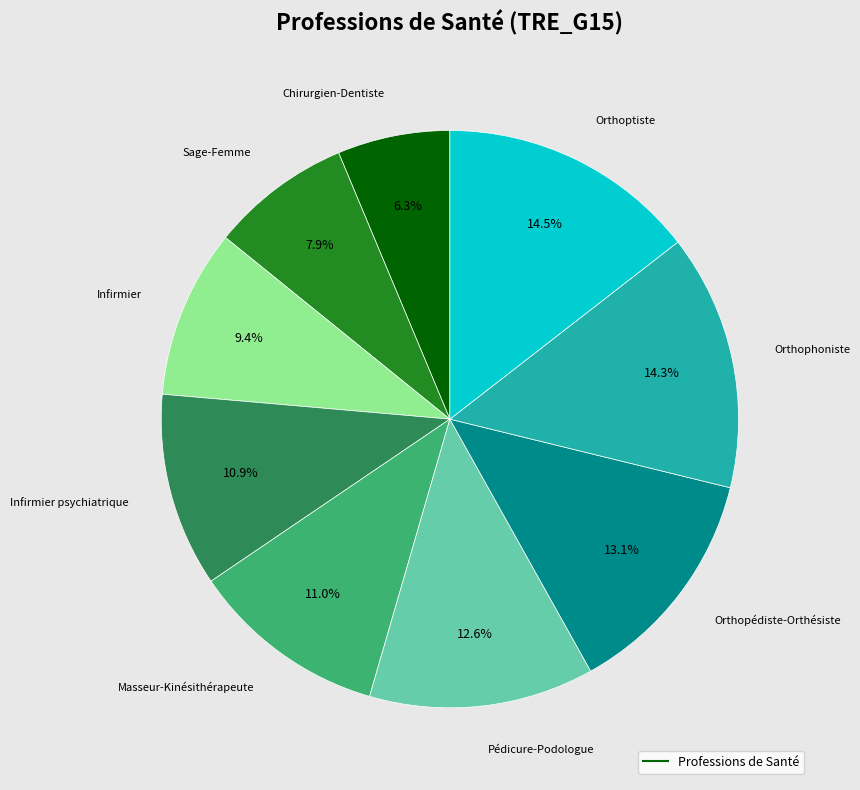

Is there any slice that represents more than half of the pie?

No